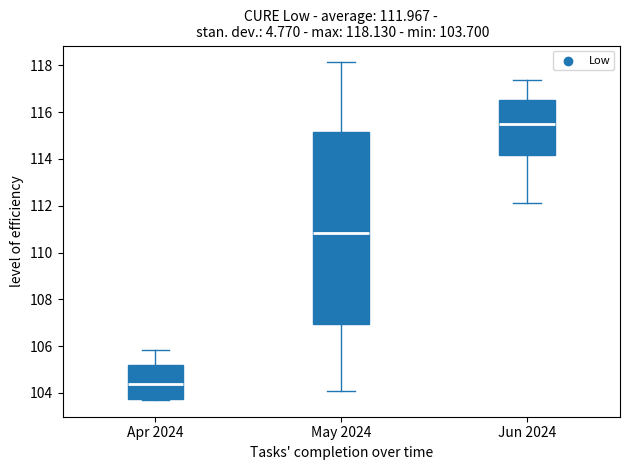

Which box is the tallest, from its lower edge to its upper edge?

May 2024